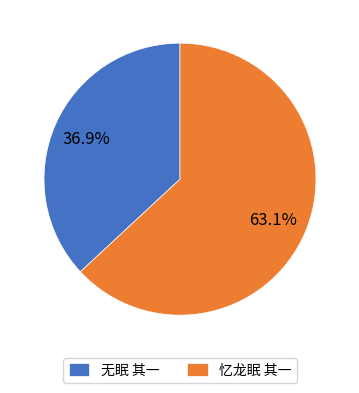

The 忆龙眠 其一 slice represents 63% of the pie. True or false?

True